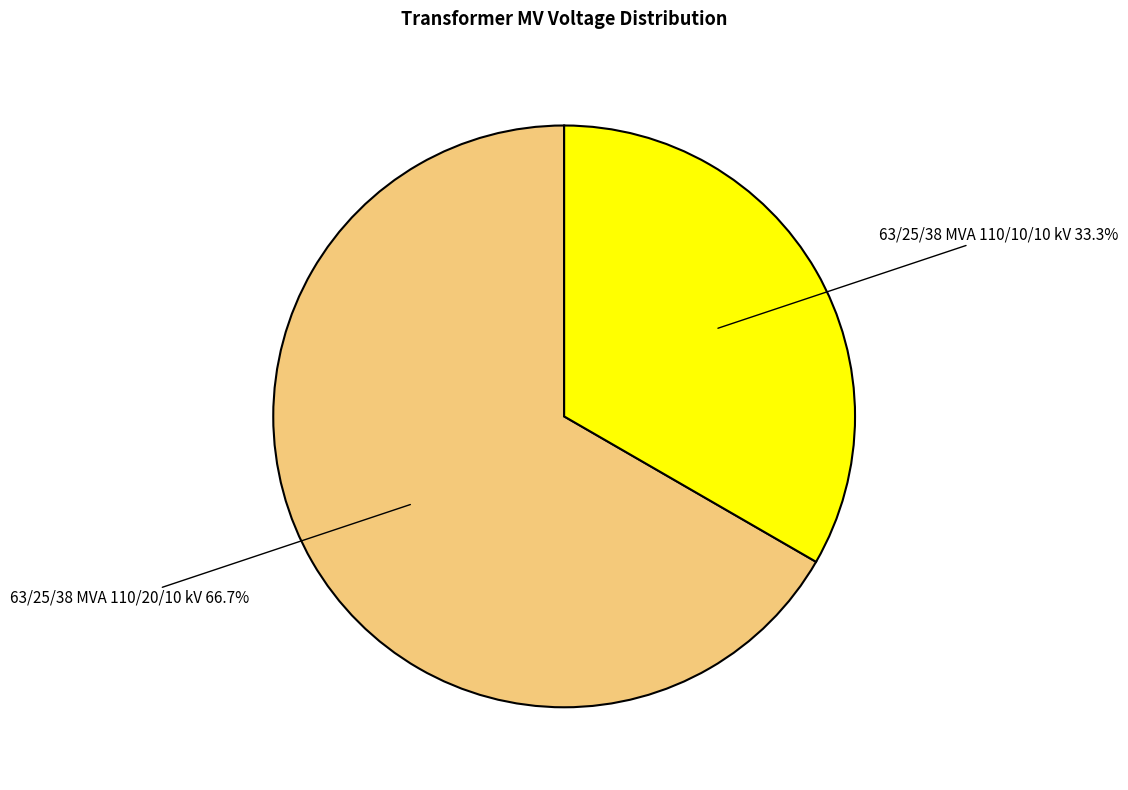

Count the number of slices in the pie.

2